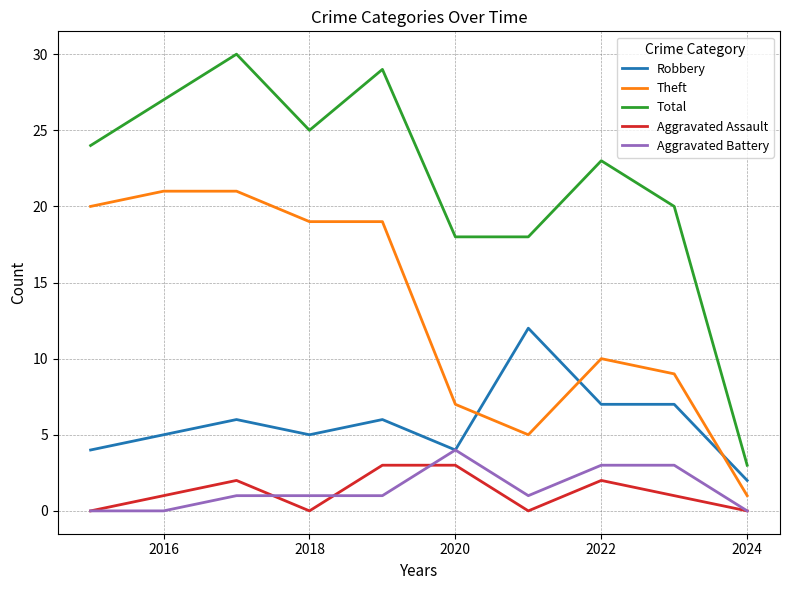

What is the sum of all Theft values?

132